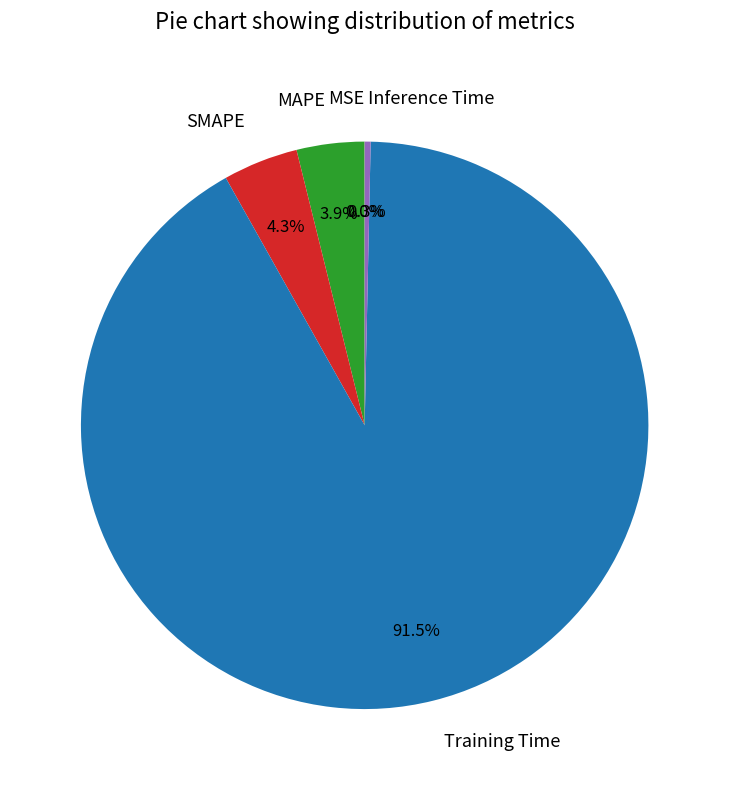

The MAPE slice represents 4% of the pie. True or false?

True